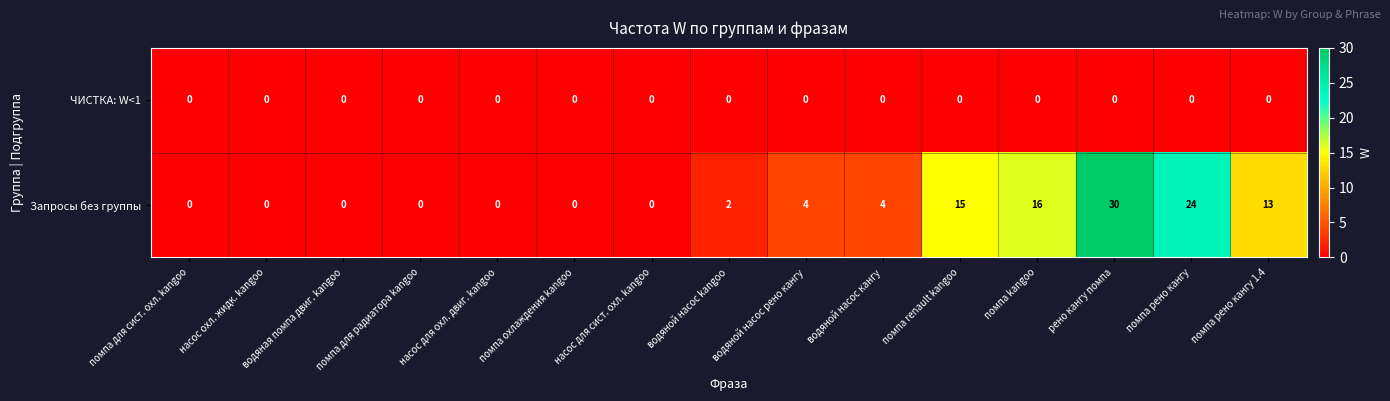

Which series has the widest spread of values?

Запросы без группы